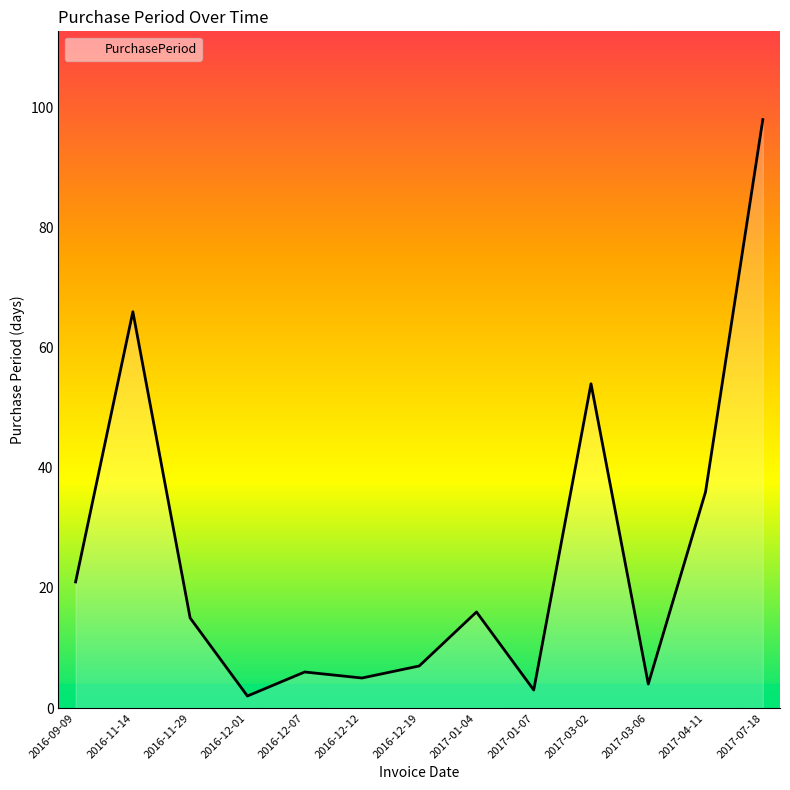

Rank the categories by value from highest to lowest.

2017-07-18, 2016-11-14, 2017-03-02, 2017-04-11, 2016-09-09, 2017-01-04, 2016-11-29, 2016-12-19, 2016-12-07, 2016-12-12, 2017-03-06, 2017-01-07, 2016-12-01